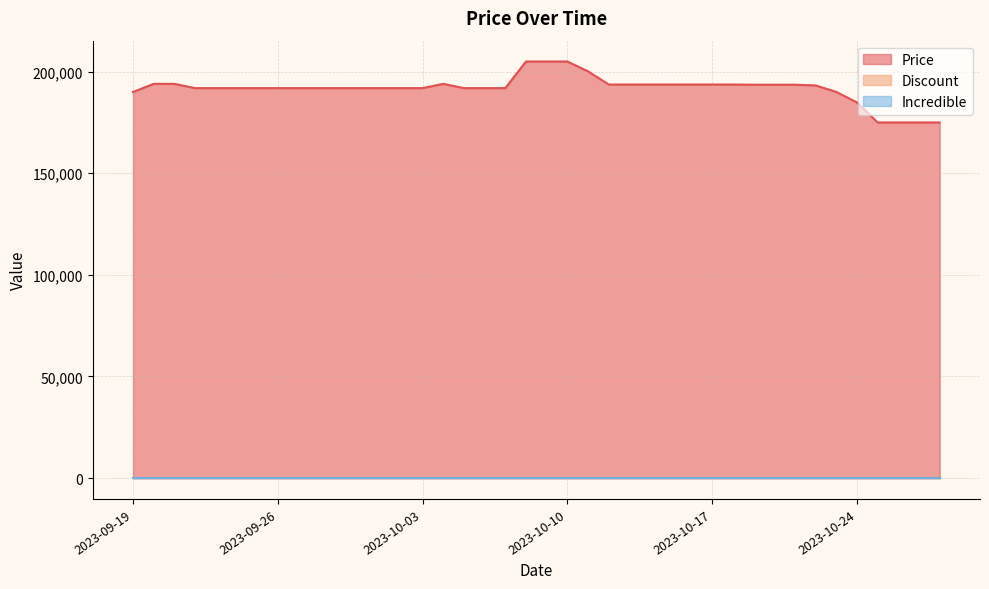

At which label does Price first exceed 191900?

2023-09-20